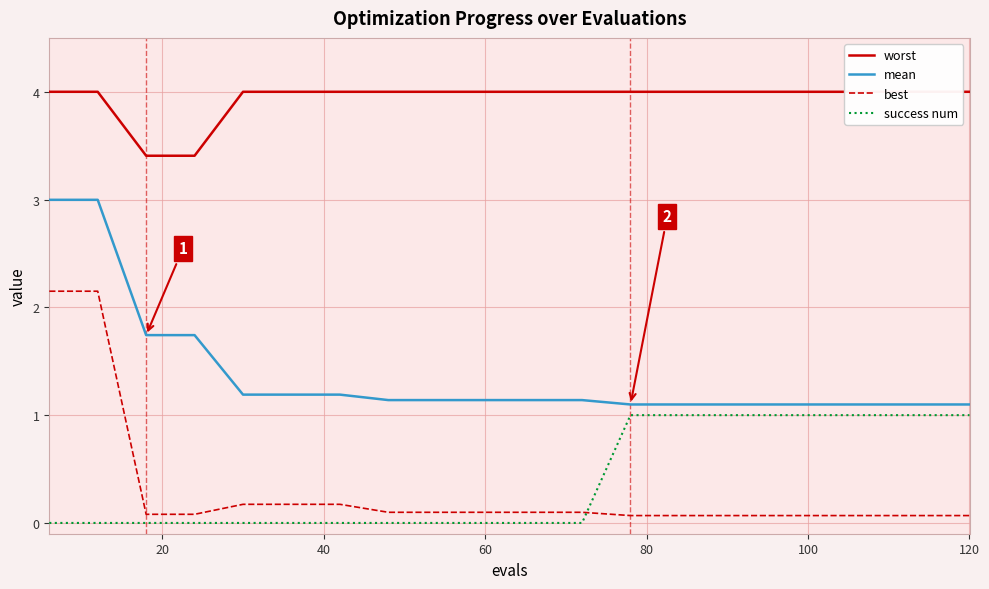

True or false: worst and success num intersect in this chart.

False